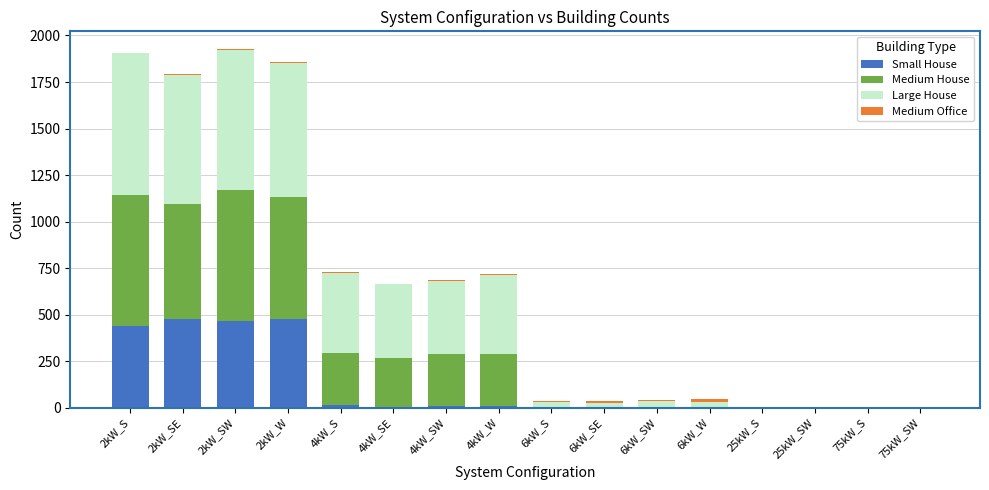

Are the bars grouped side by side (vs. stacked)?

No